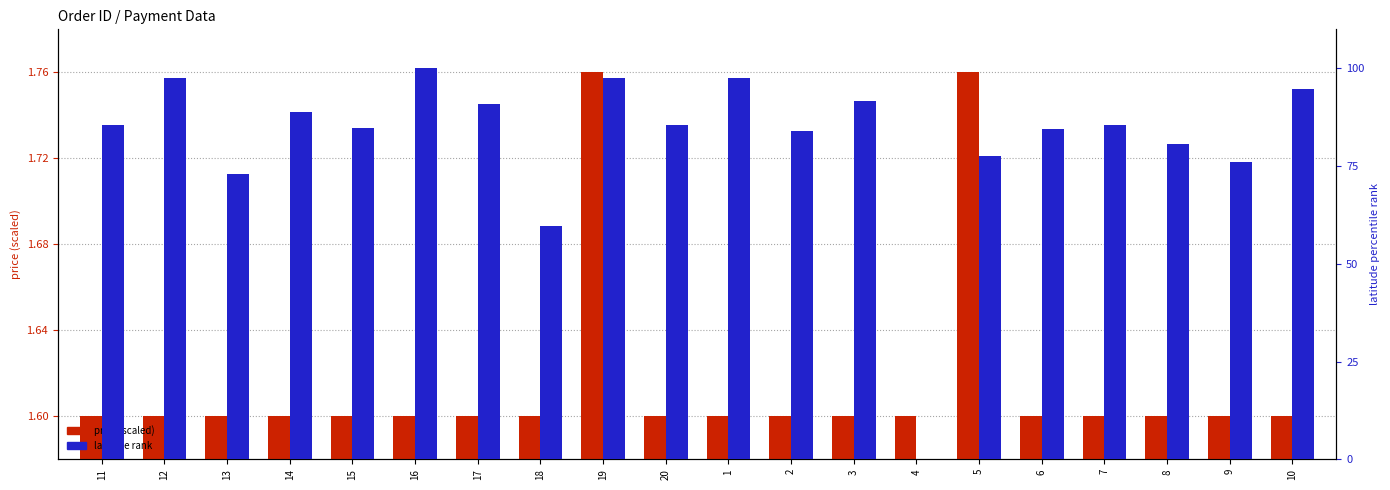

Rank the series at 2 from lowest to highest value.

price (scaled), latitude rank